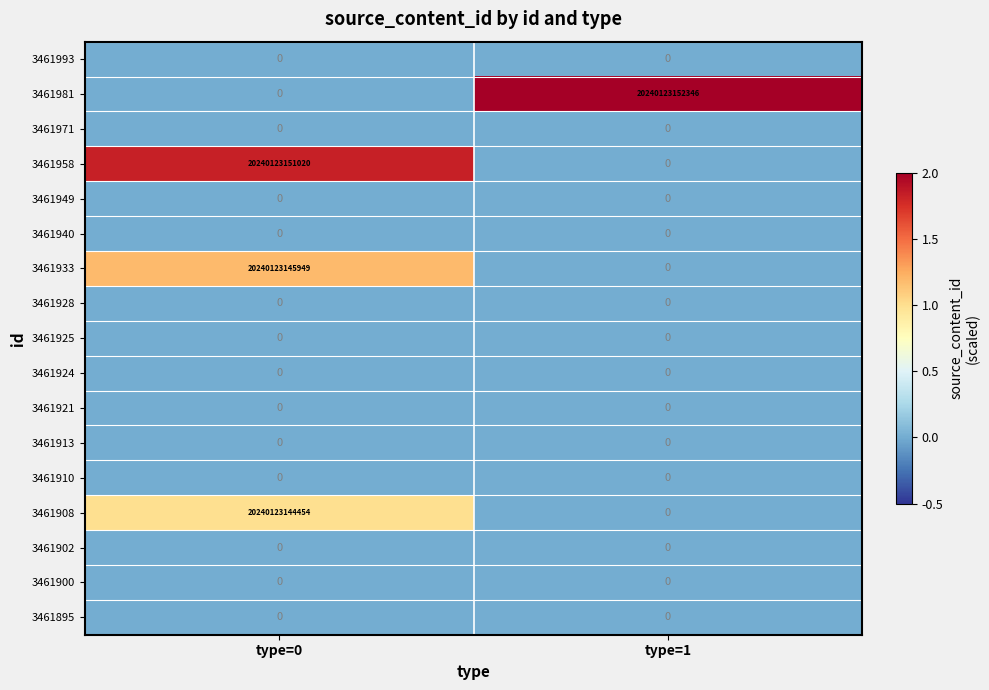

Which series has the largest range (max minus min)?

3461981